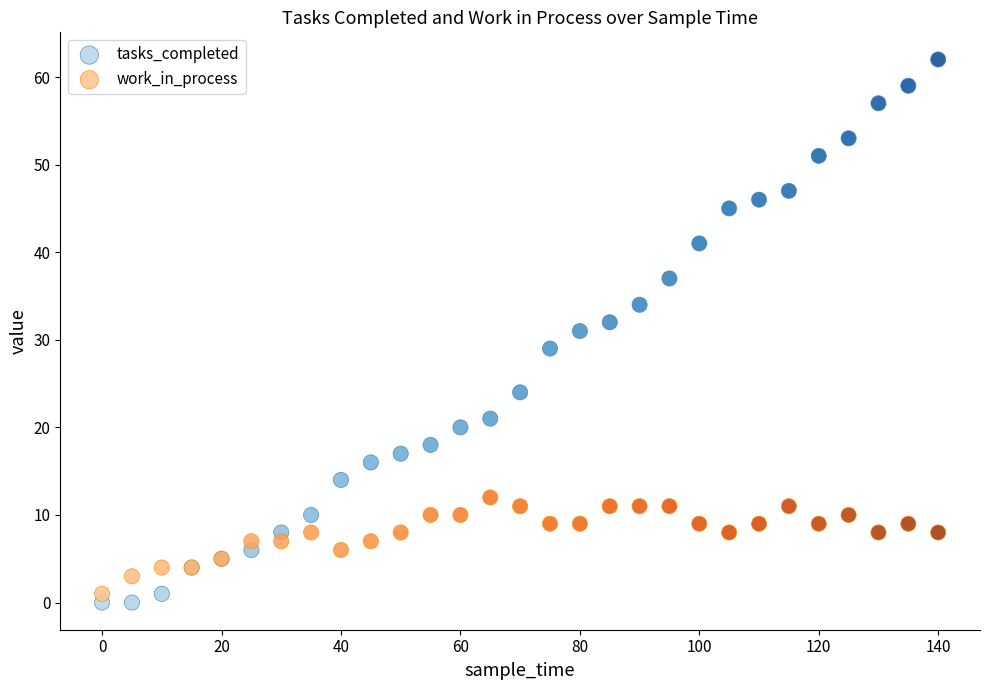

Which series has the largest Y range (max minus min)?

tasks_completed